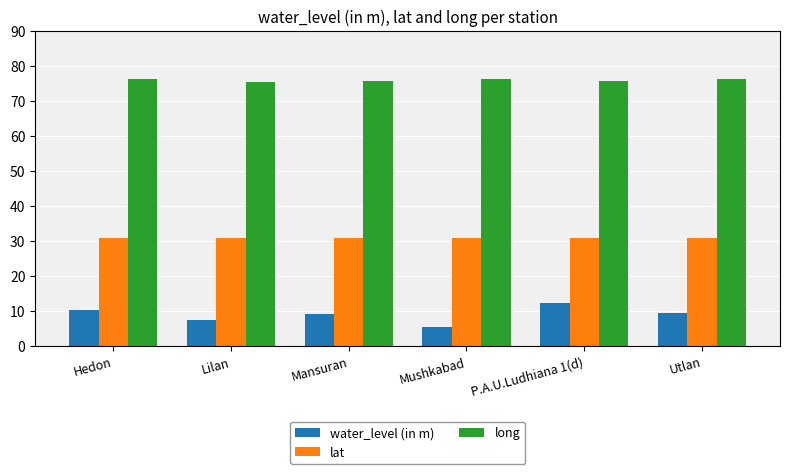

Rank the series by their average value, from lowest to highest.

water_level (in m), lat, long